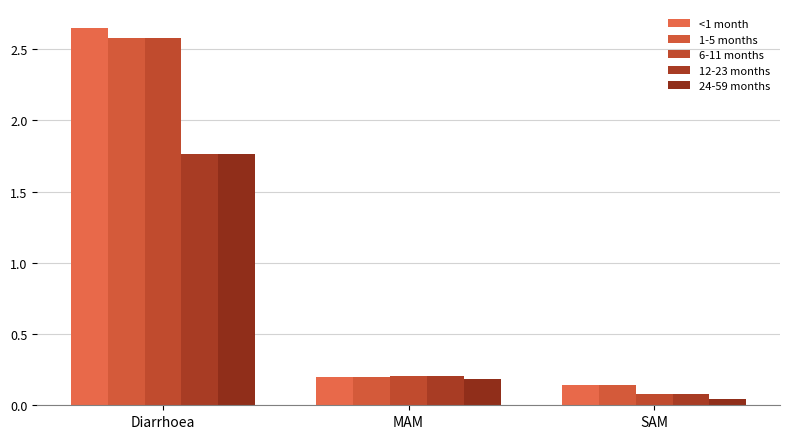

What is the label of the 1st bar from the left?

Diarrhoea